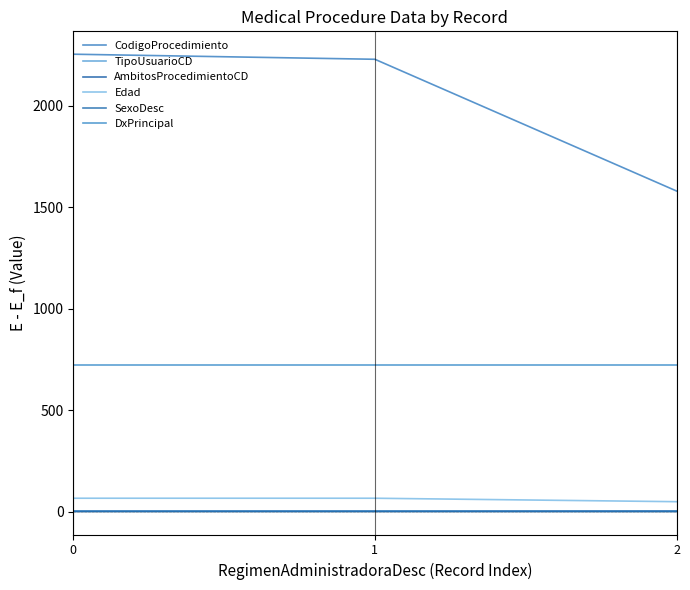

Does the chart have visible grid lines?

No